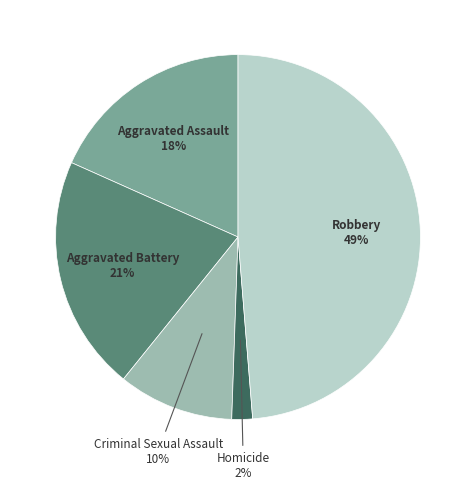

Does any single category account for the majority?

No